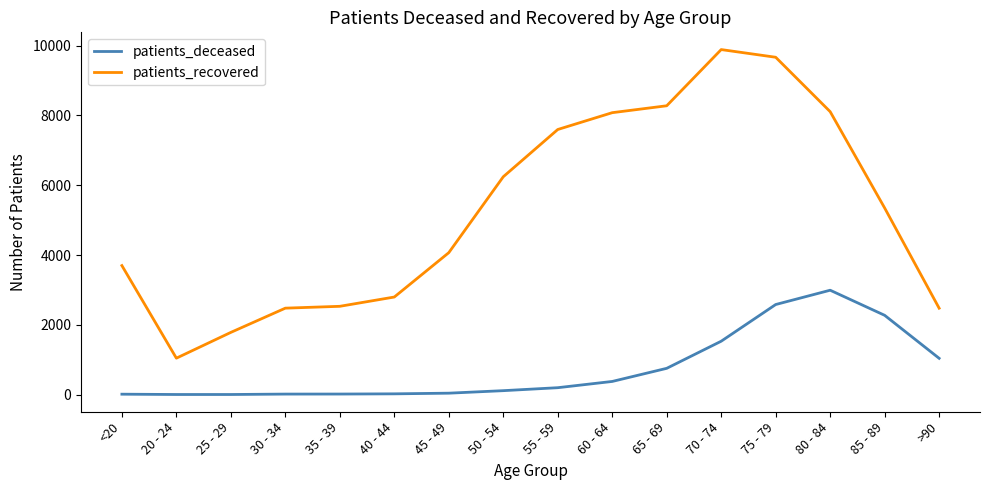

What is the highest value of the patients_deceased series?

2991